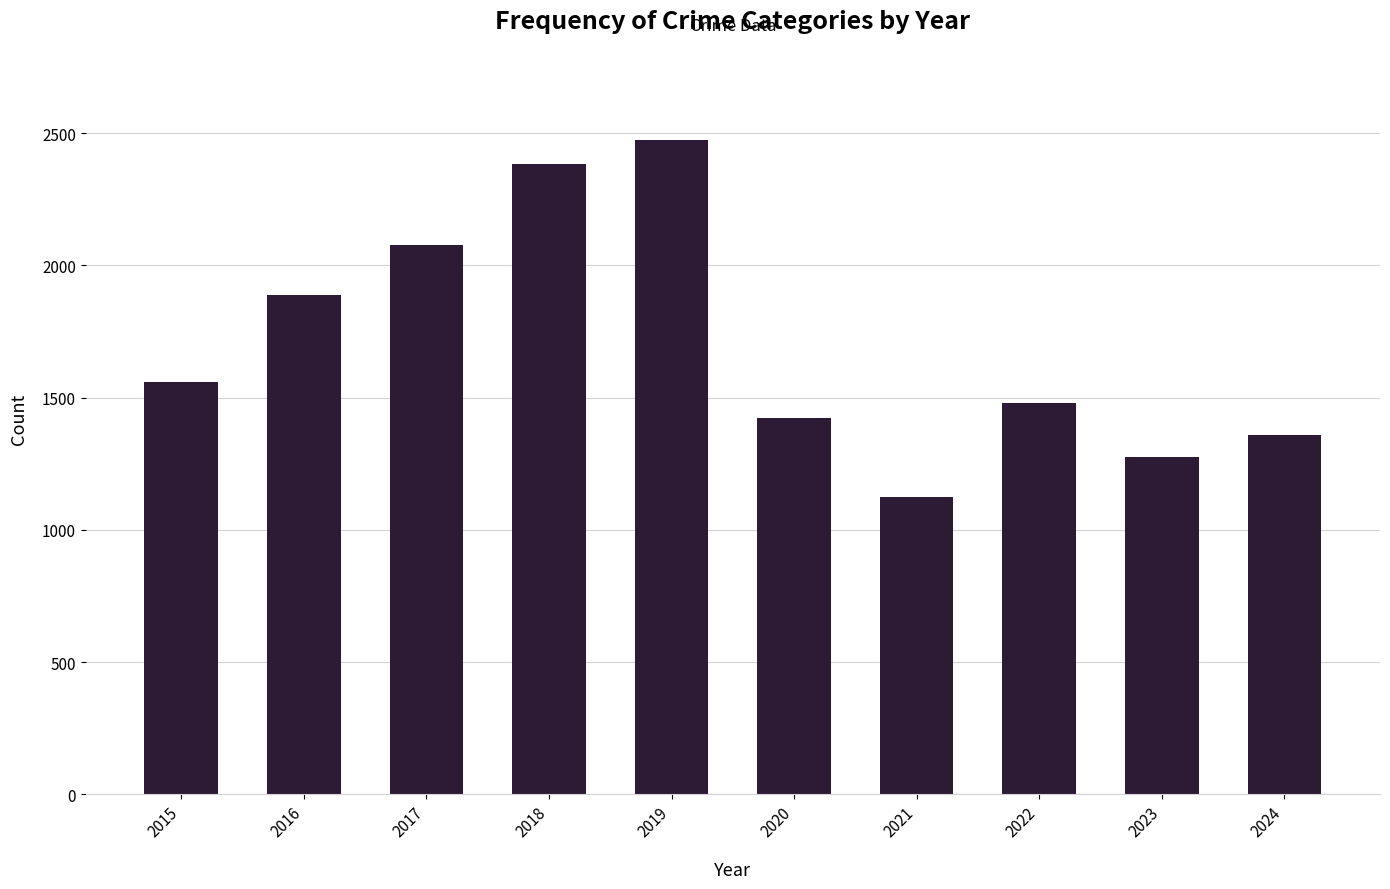

What is the sum of the values at 2023 and 2019?

3748